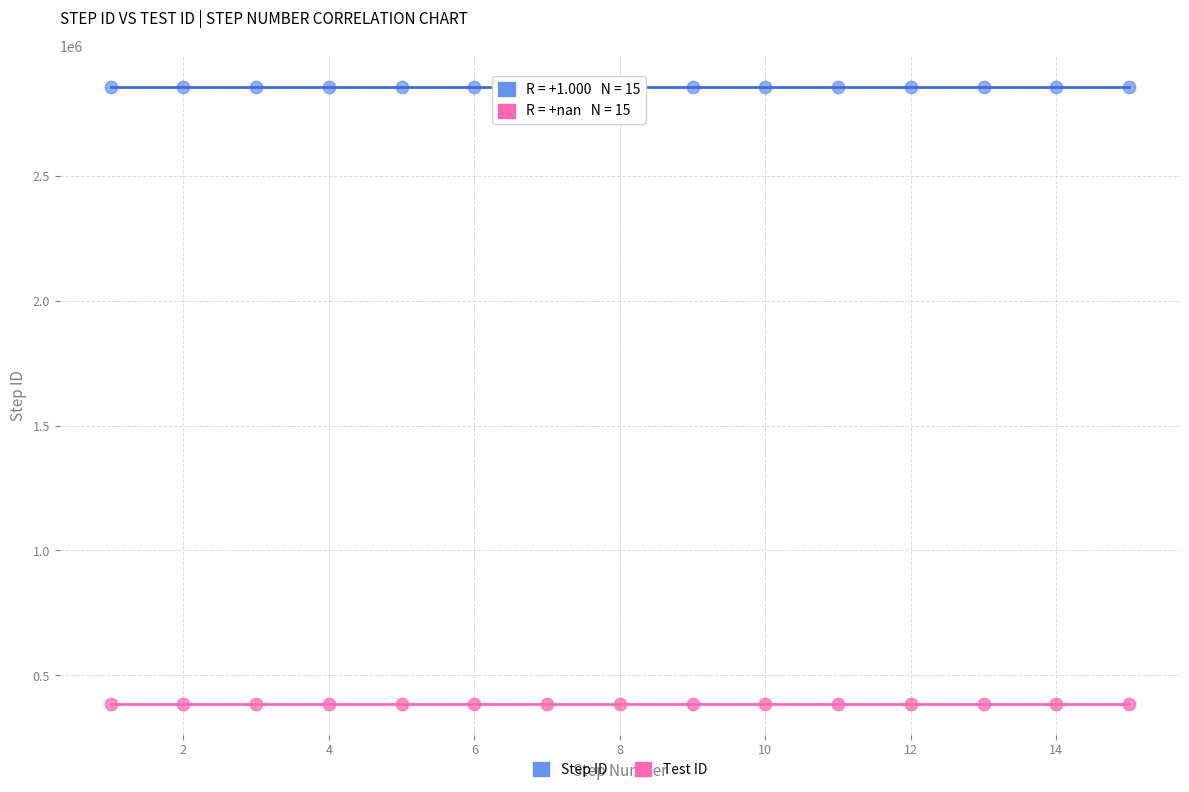

Which series reaches the maximum Y coordinate?

Step ID